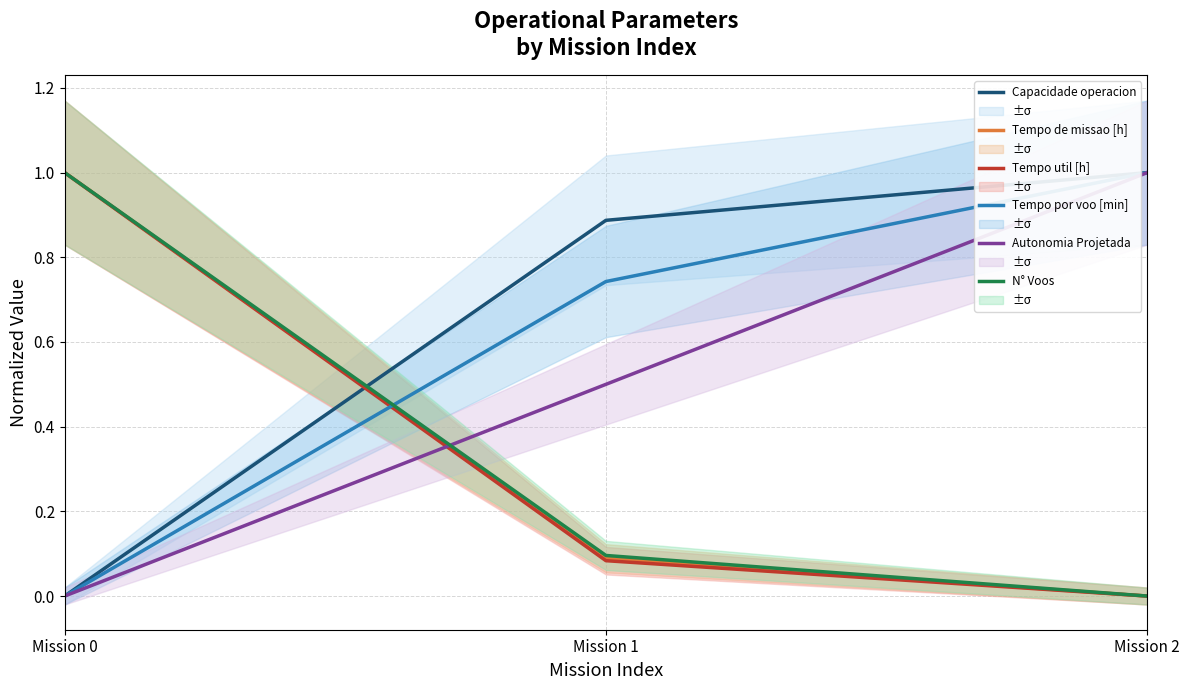

Read the Tempo por voo [min] value at Mission 1.

0.7